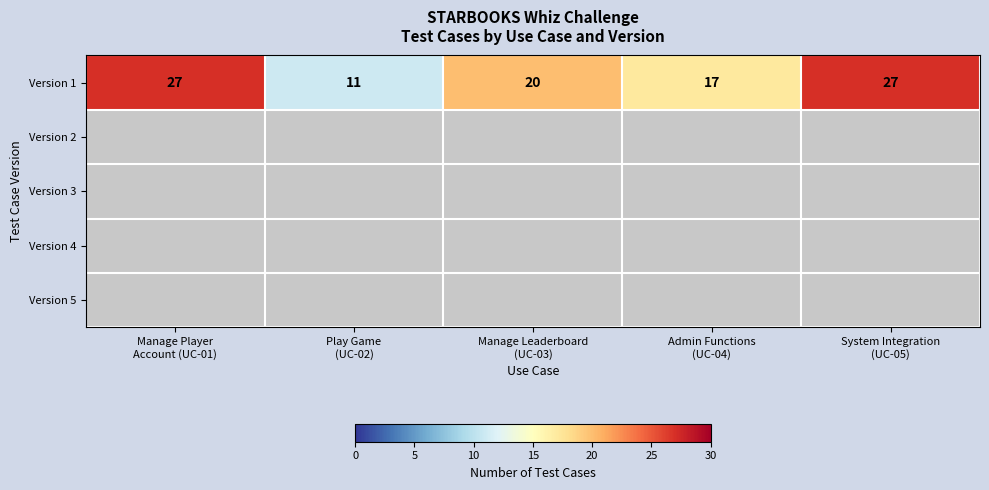

What is the difference between the maximum and minimum values in the Version 1 series?

16